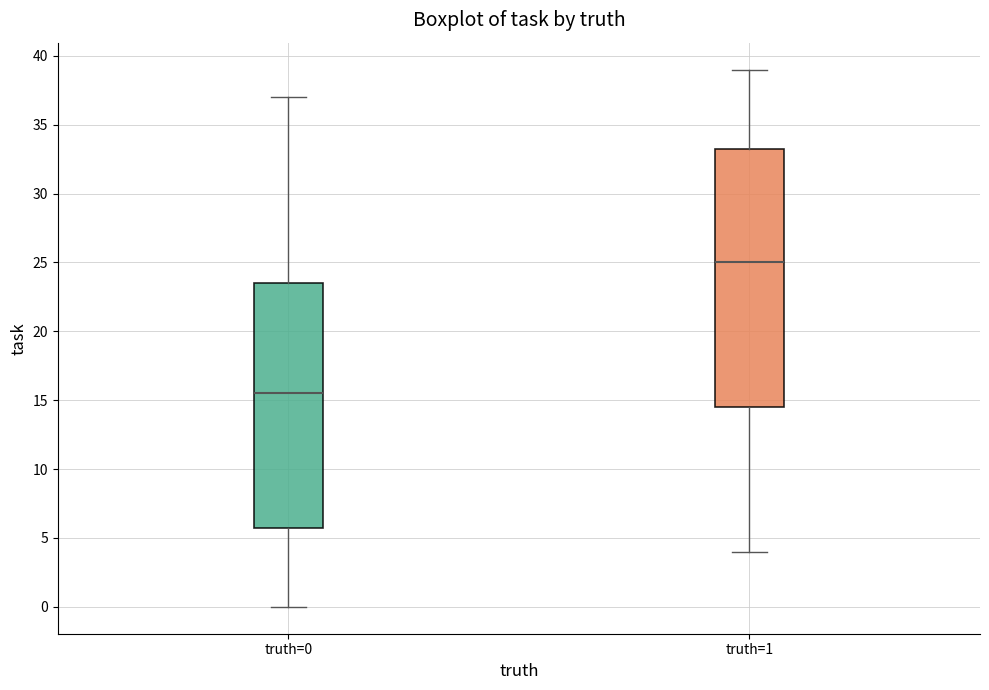

Which box's median line is the lowest?

truth=0